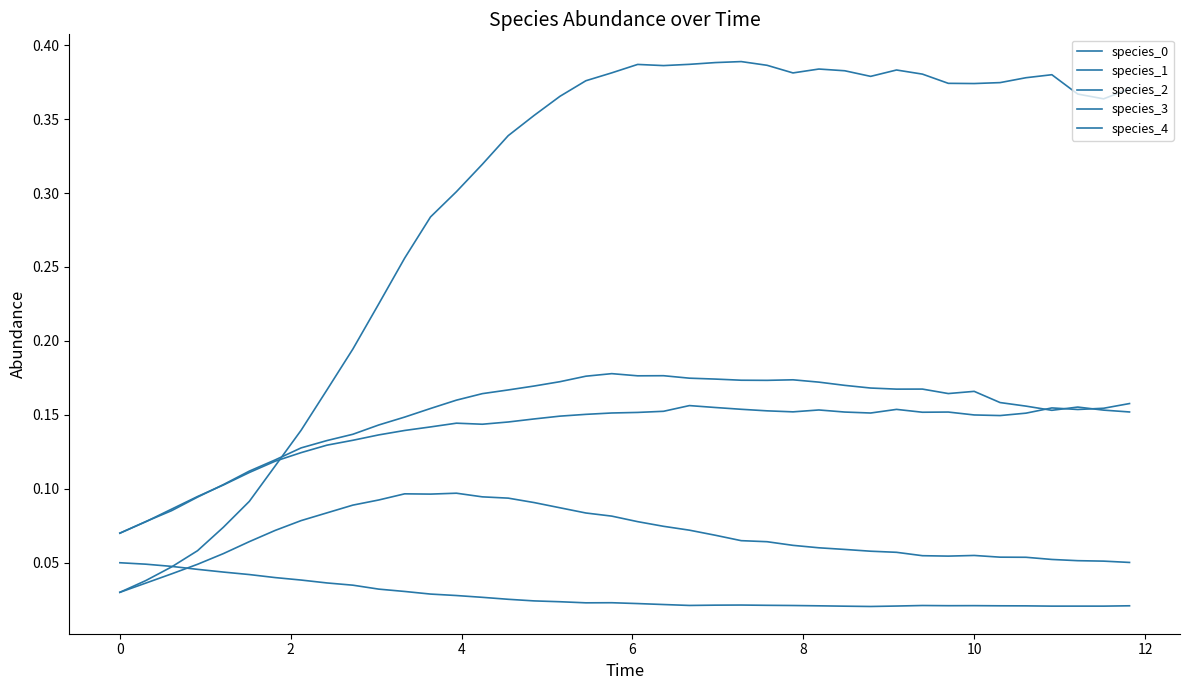

Does the chart have visible grid lines?

No